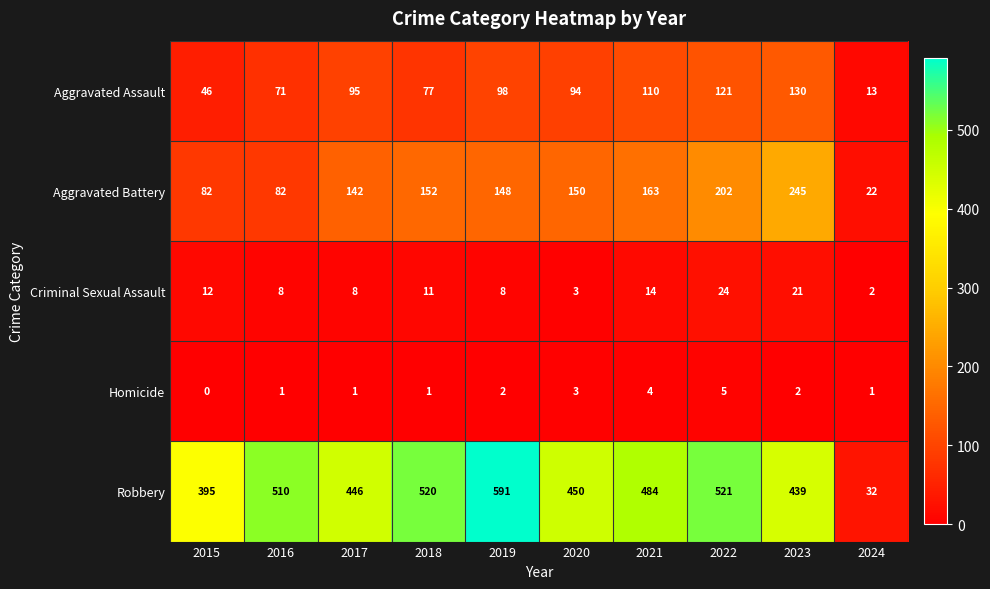

What is the difference between the highest and lowest values at 2015?

395